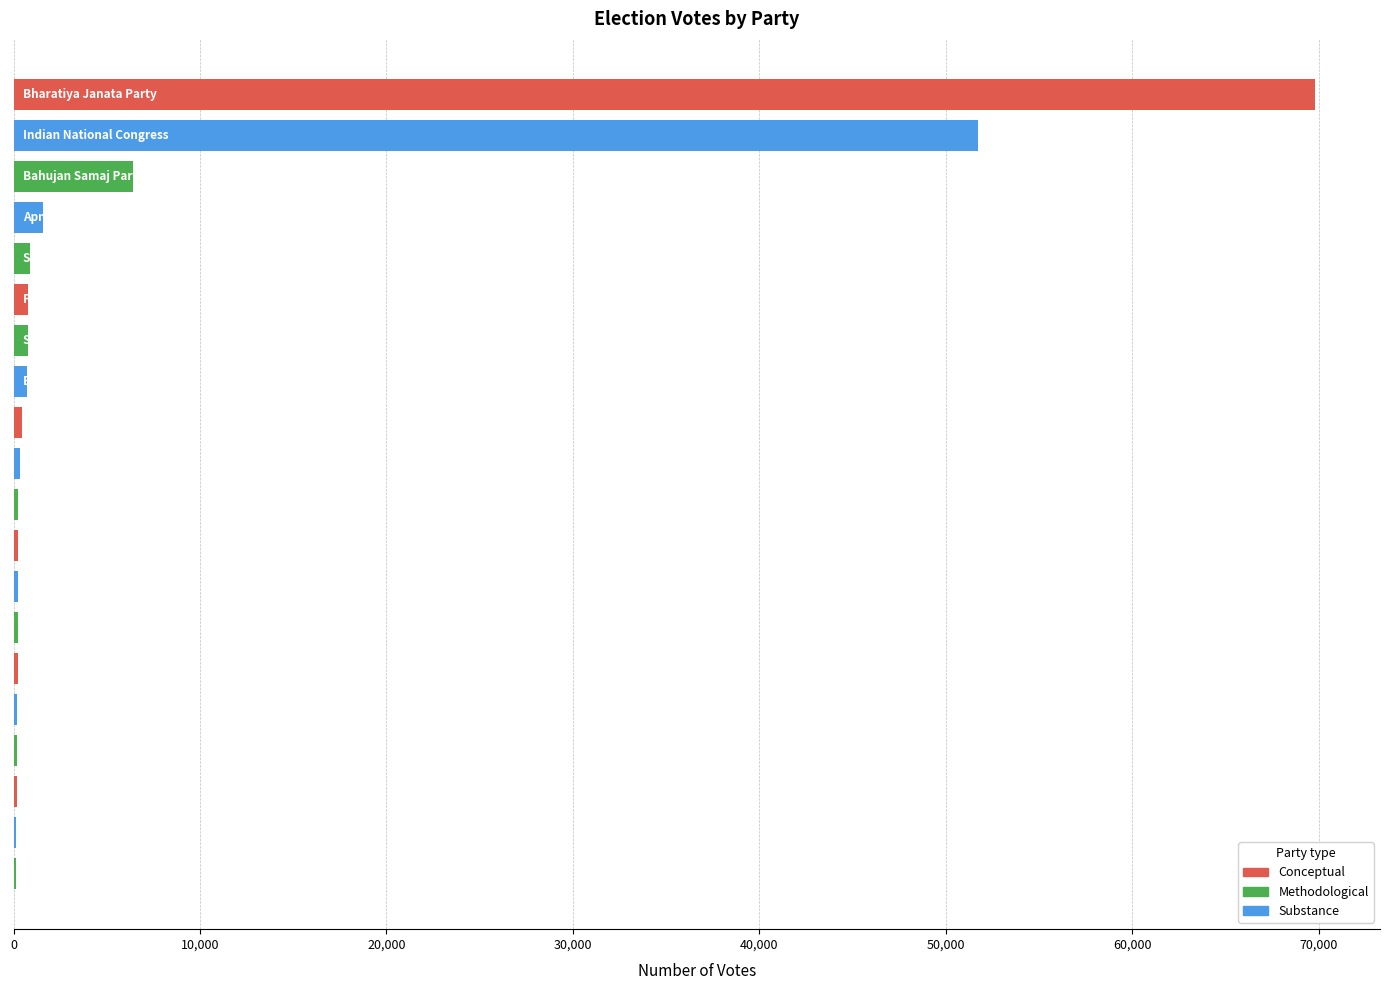

What is the maximum value shown in the chart?

69806